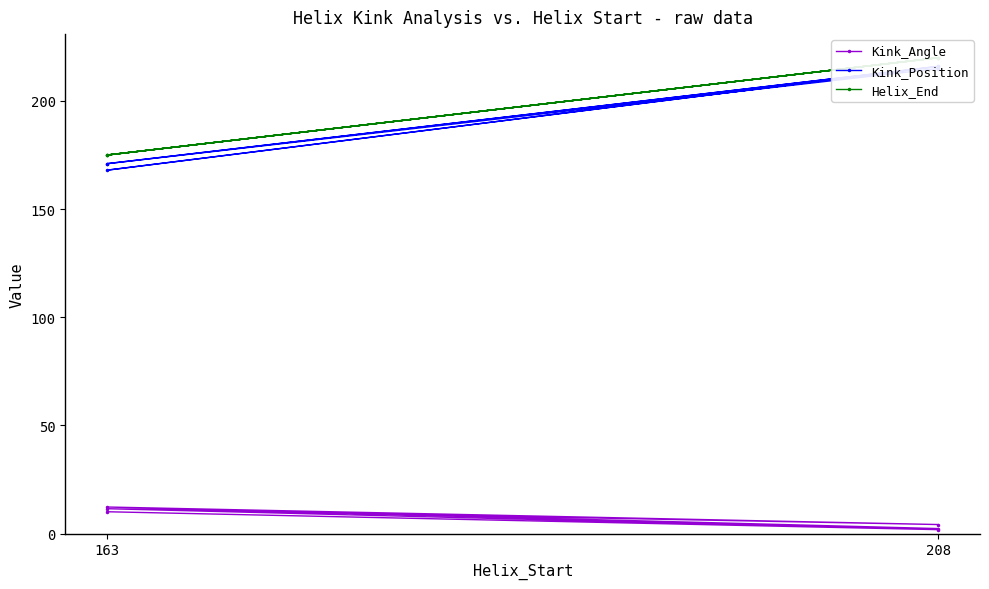

How many data points does each series have?

6